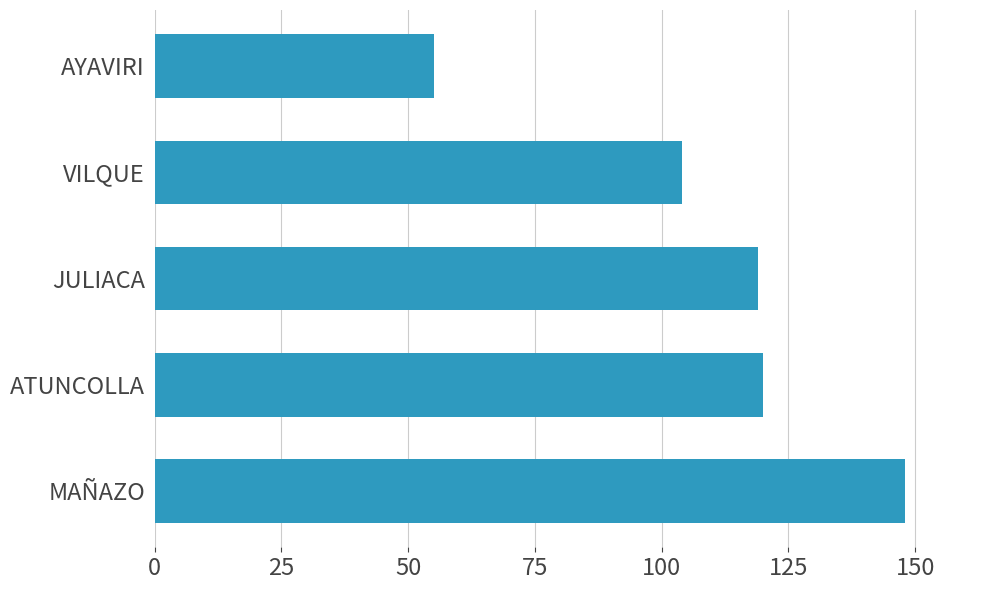

What is the difference between the values at JULIACA and AYAVIRI?

64